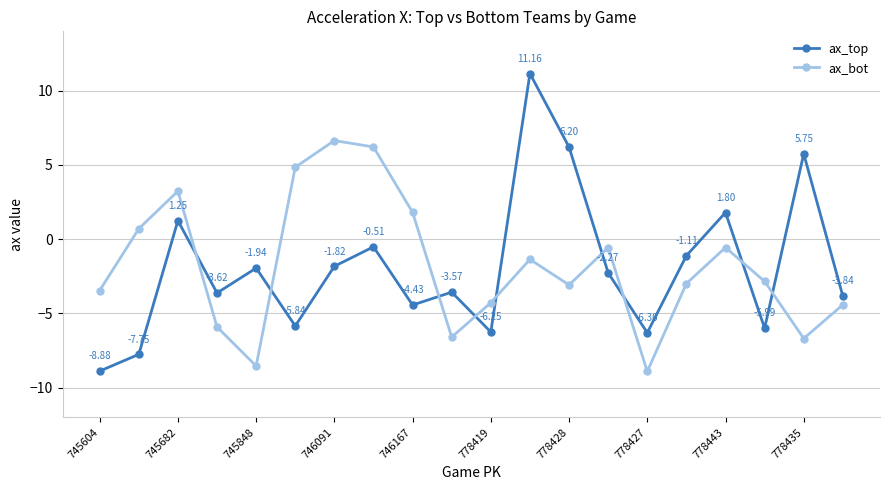

List the series in order of their overall mean, highest first.

ax_bot, ax_top